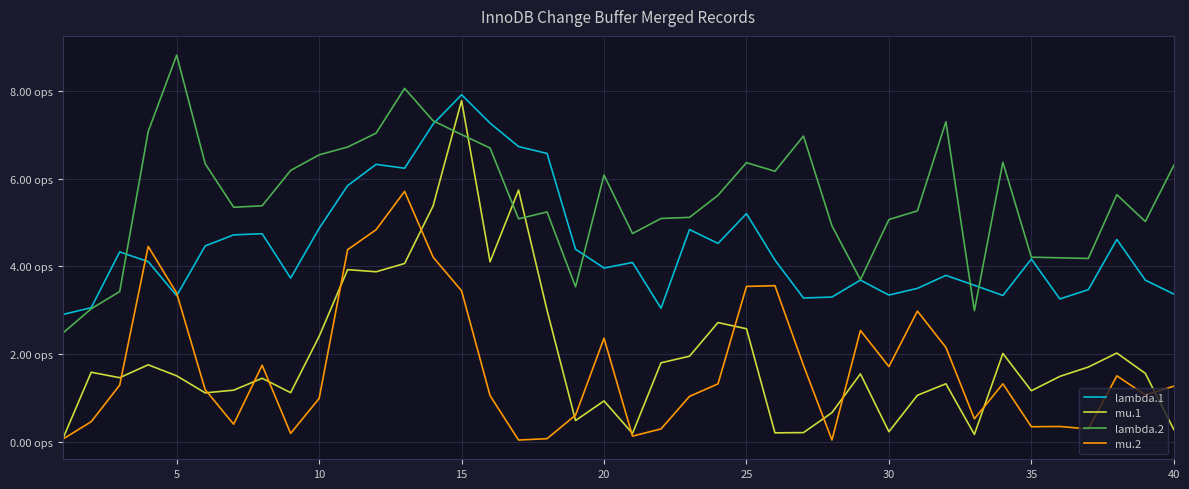

Which series has the largest total across all categories?

lambda.2